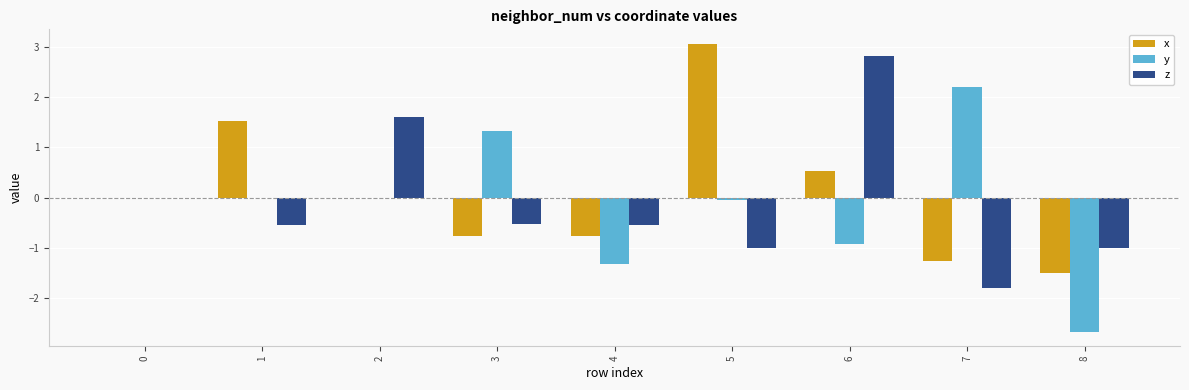

What is the difference between the z values at 6 and 4?

3.3